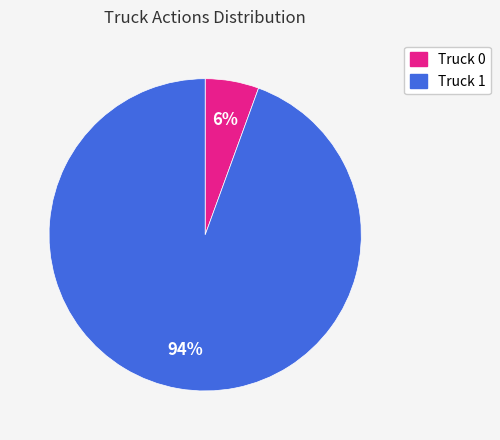

Is there a majority slice in this chart?

Yes